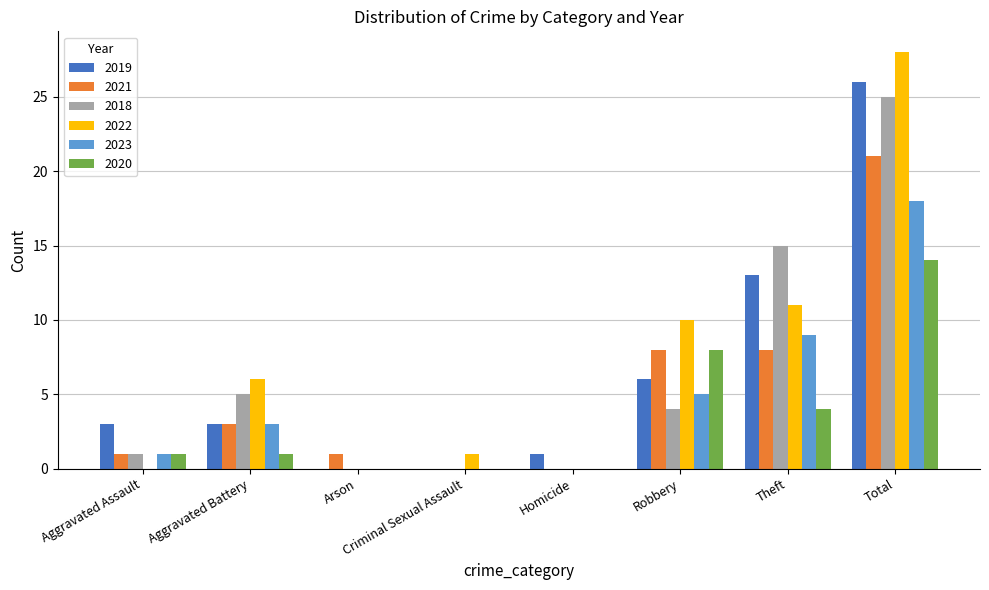

How many groups of bars are there?

8